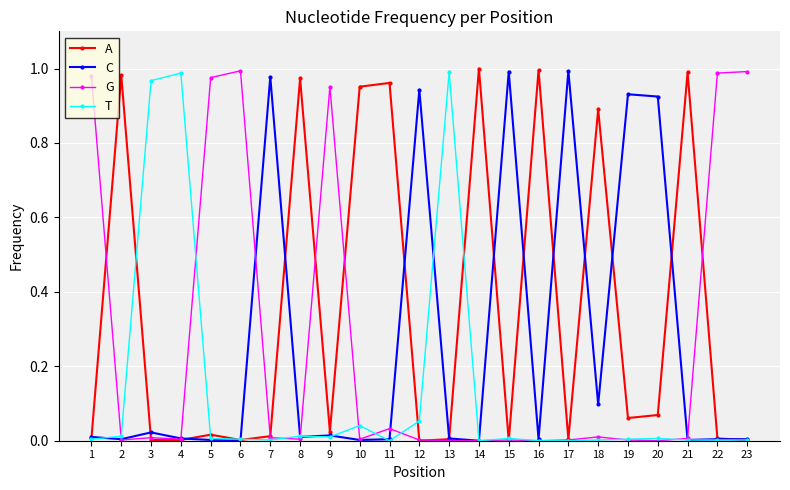

Is the value of G at 11 greater than the value of C at 15?

No